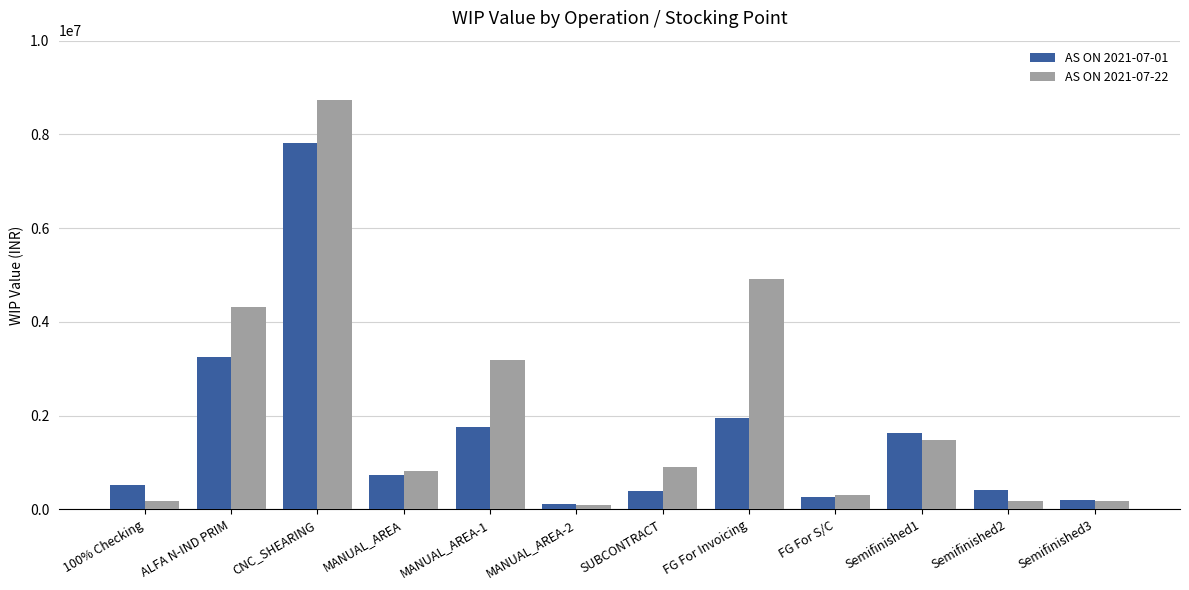

Does the chart contain stacked bars?

No